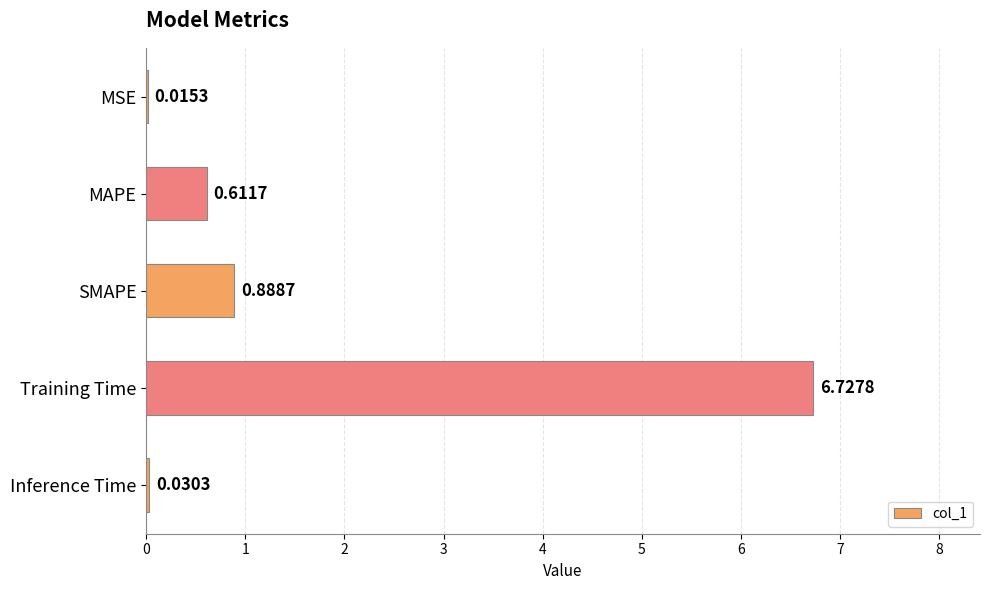

What is the sum of all values?

8.3